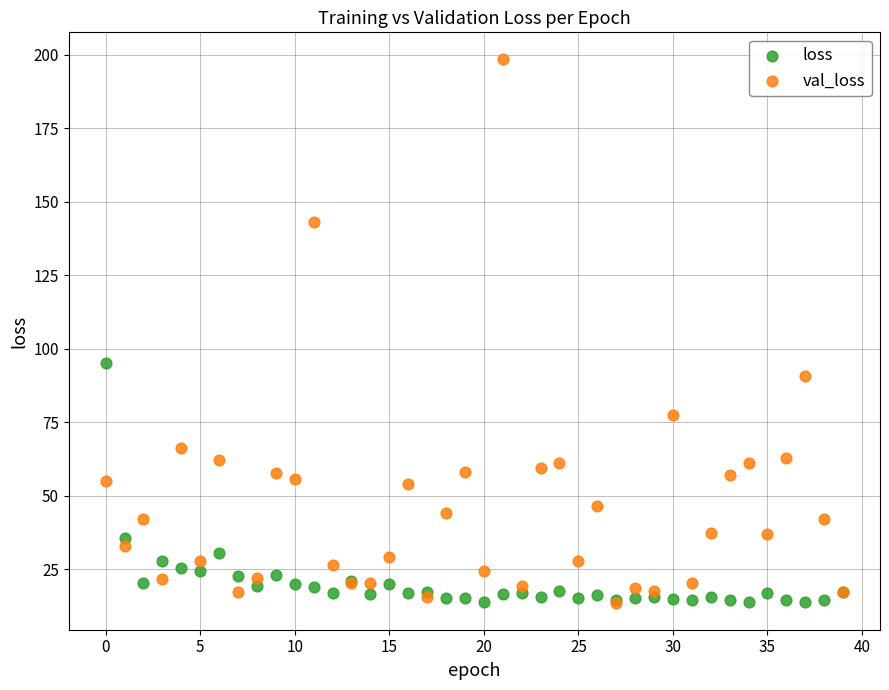

Across all series, what Y value is closest to 106?

95.2